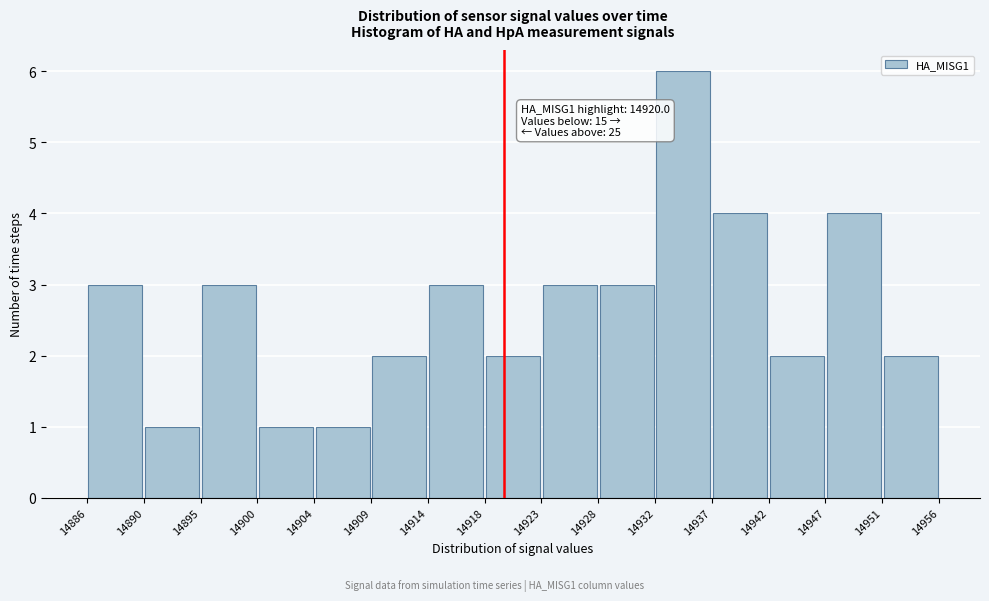

Which range on the x-axis has the tallest bar?

14932 to 14937